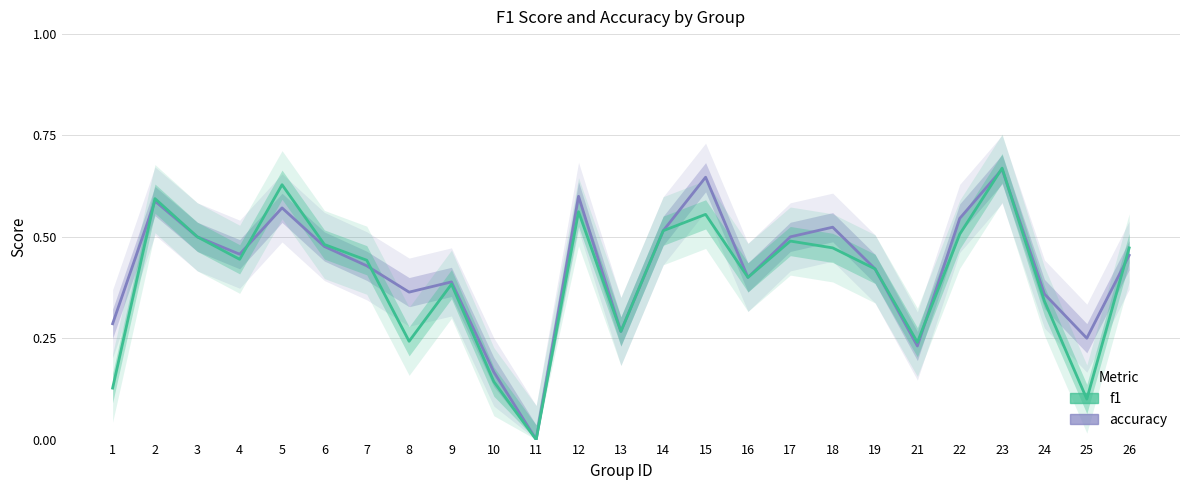

Which series ends up on top after the final intersection of accuracy and f1?

f1